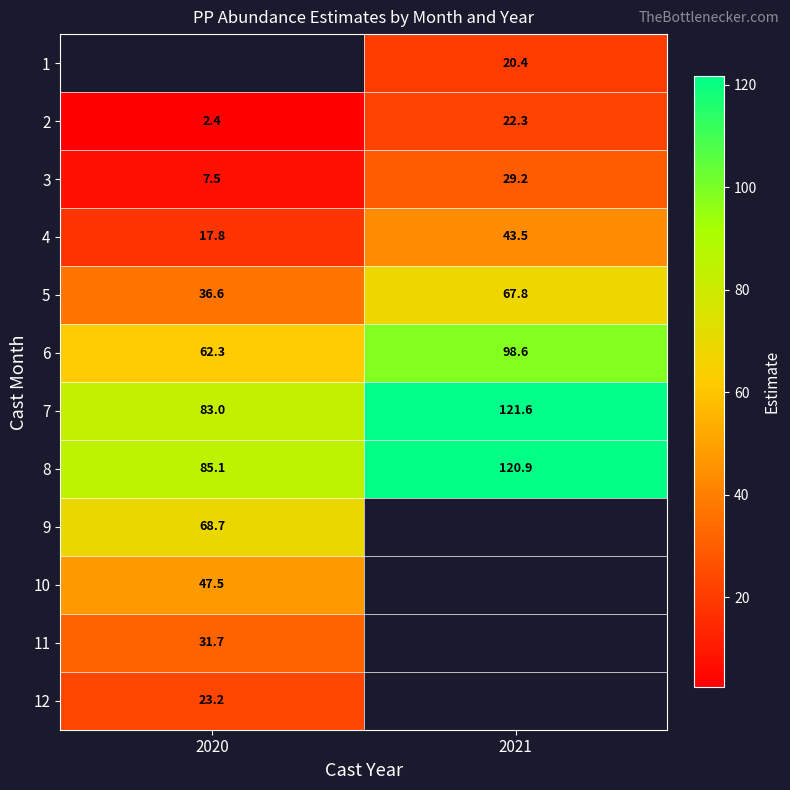

What is the sum of the 2 values at 2020 and 2021?

24.7